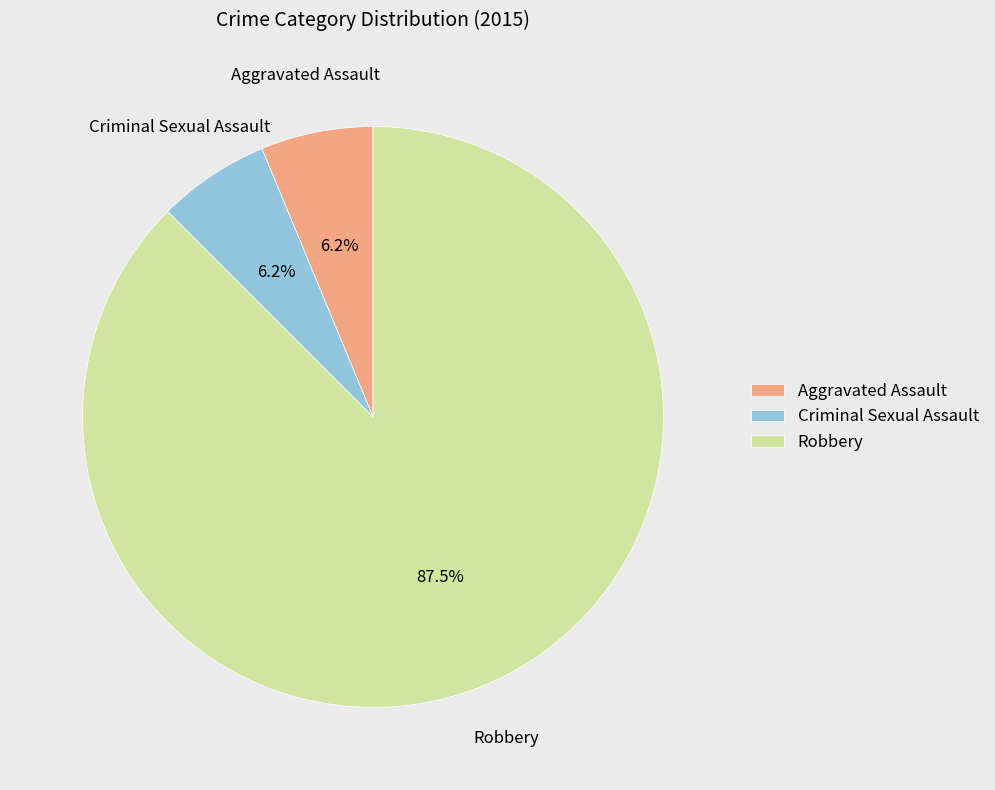

Count the number of slices in the pie.

3